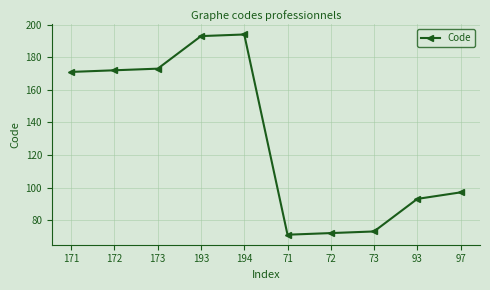

What is the label of the 6th point from the left?

71